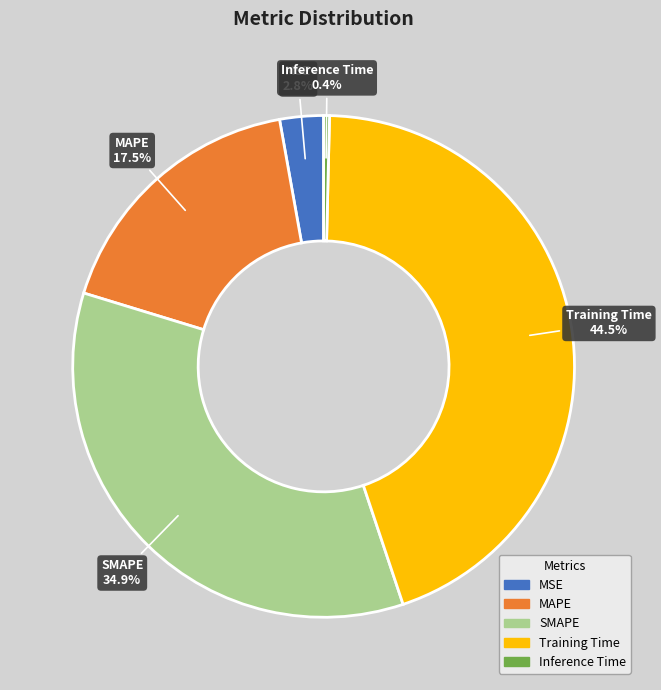

What is the largest slice in the pie chart?

Training Time